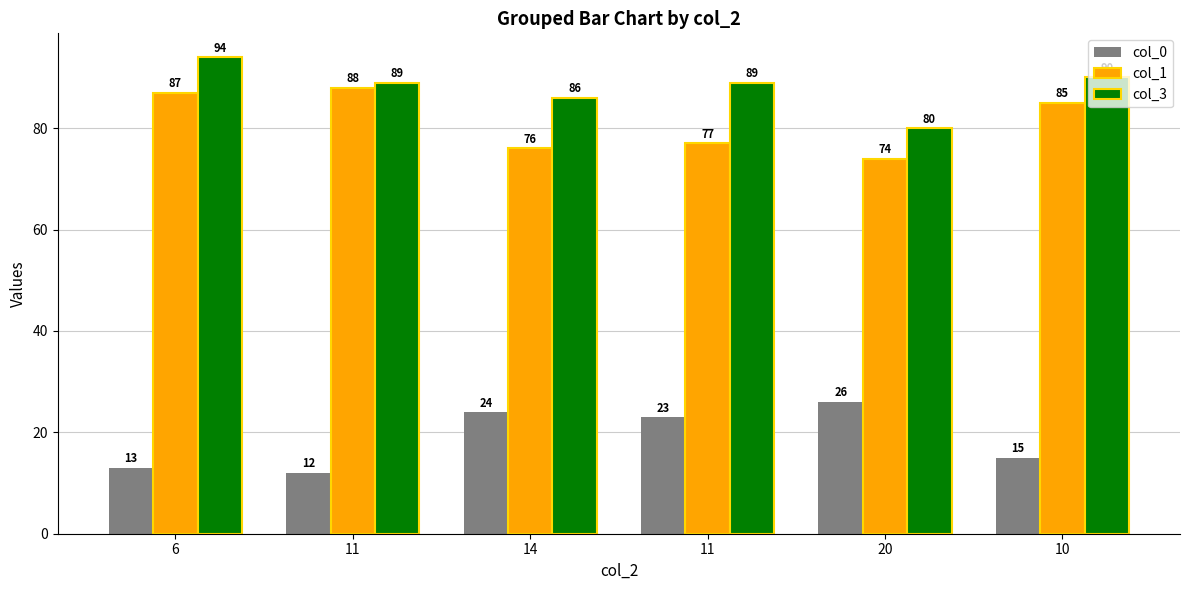

Rank the categories by col_1 value from lowest to highest.

20, 14, 11, 10, 6, 11